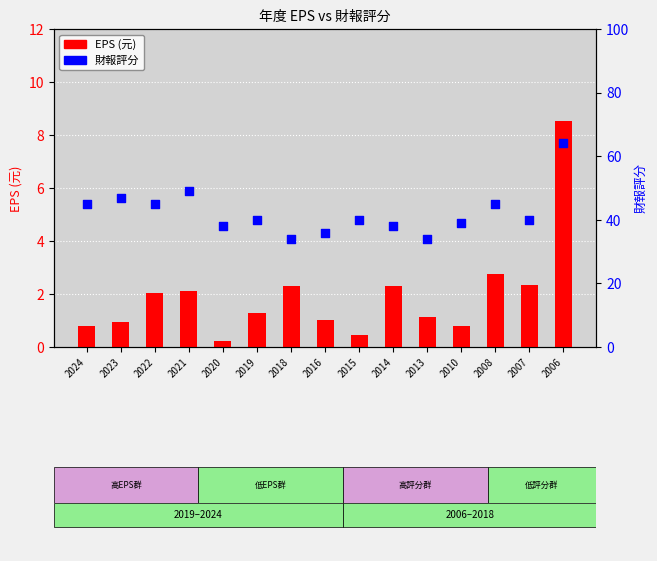

Is the value of 財報評分 at 2022 greater than the value of EPS (元) at 2006?

Yes